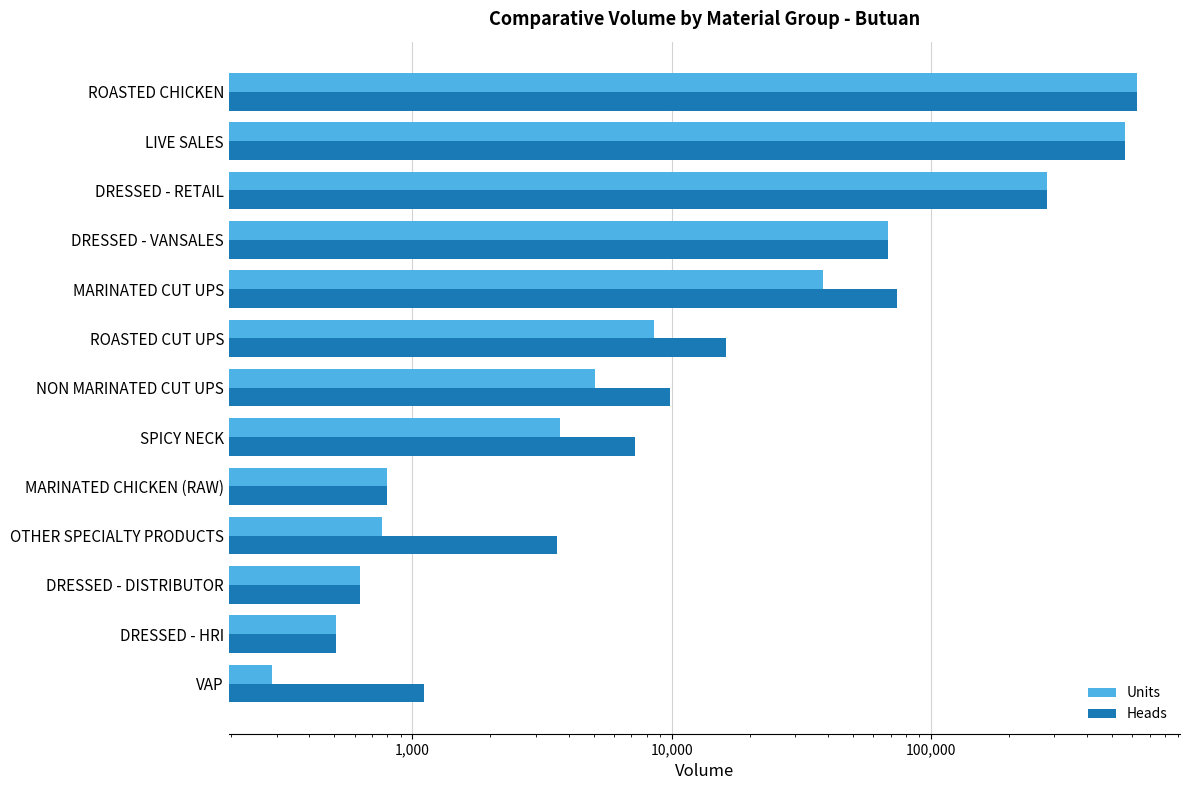

True or false: Units has a value of 389.3 at VAP.

False